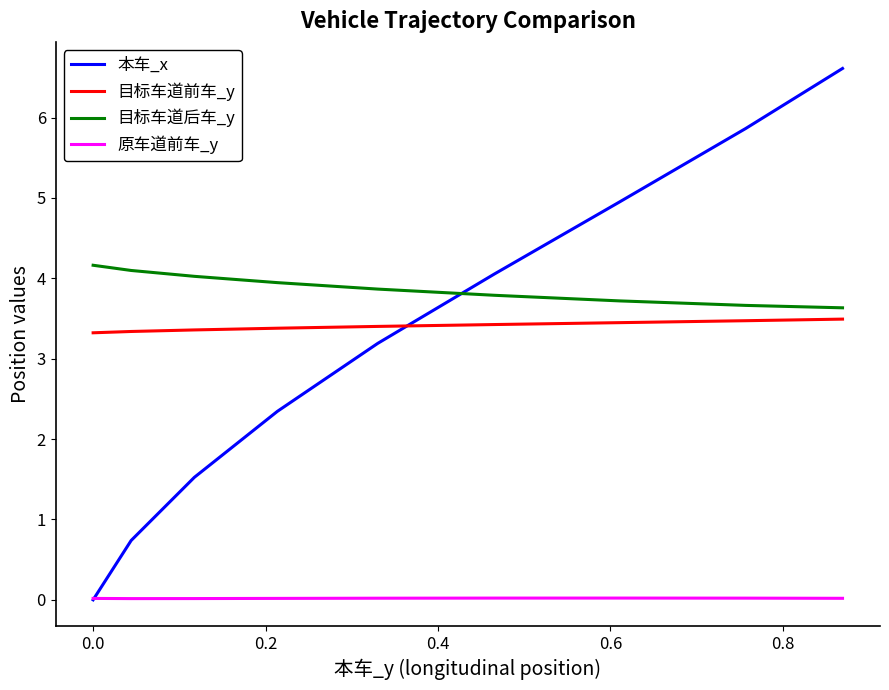

What is the greatest value displayed?

6.6